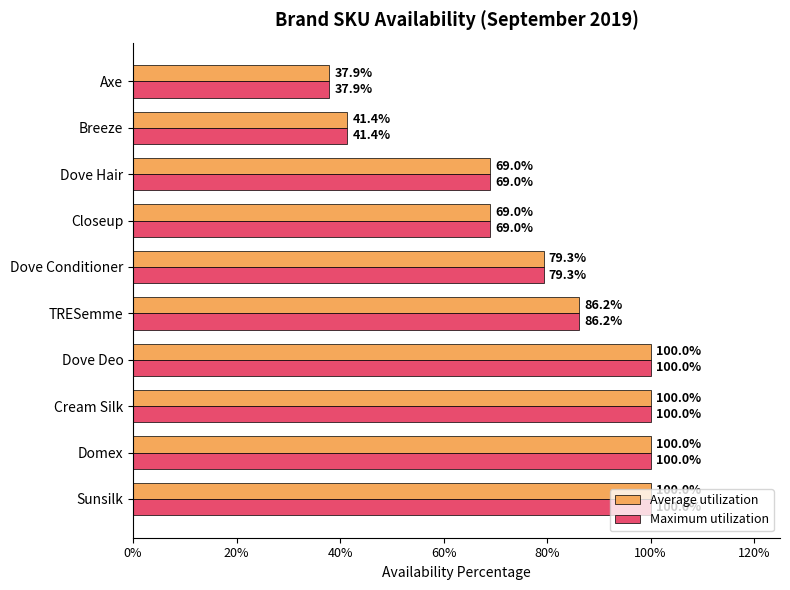

What are all the series names shown in the legend?

Average utilization, Maximum utilization